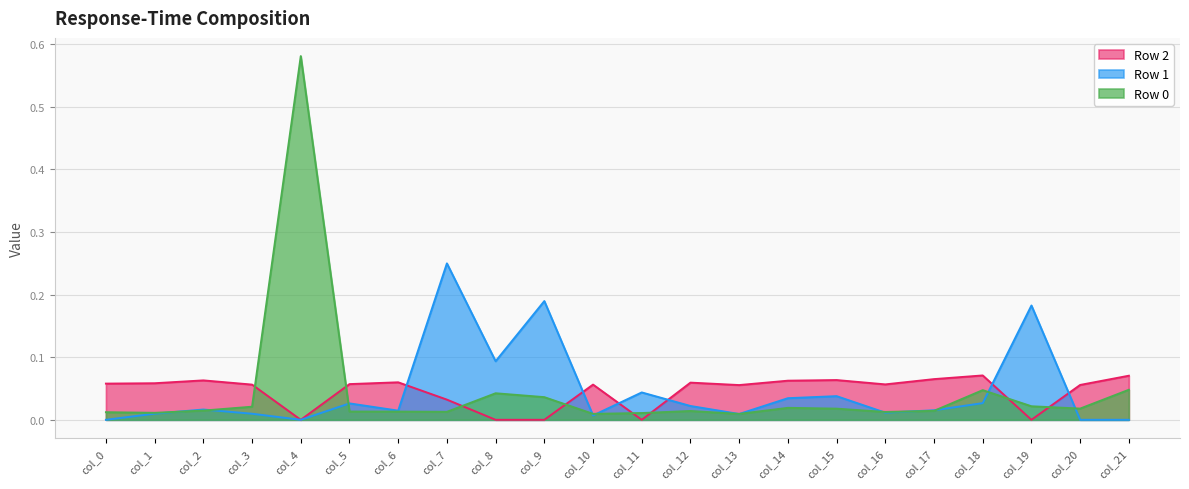

What is the greatest value displayed?

0.6